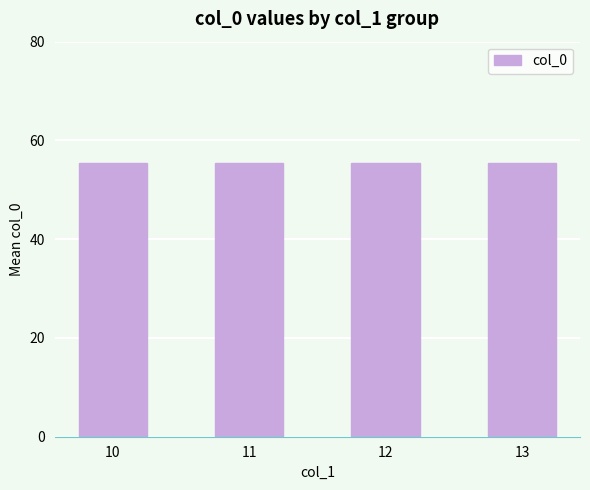

Count the number of data series in this chart.

1